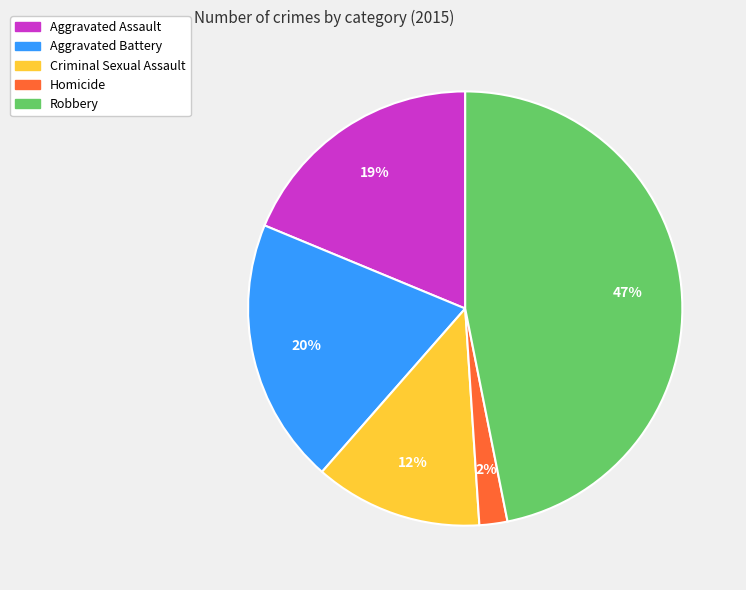

How many slices are in this pie chart?

5